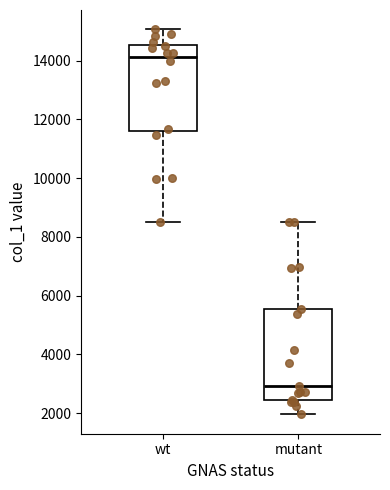

Reading left to right, transcribe this box plot: for each box, give where its median line is, the range the box spans, and where its two whiskers end, as read against the y-axis. The values are not printed on the chart, so give them approximately, as read against the axis.

wt: median 14200, box 11600 to 14600, whiskers 8600 to 15000
mutant: median 3000, box 2400 to 5600, whiskers 2000 to 8600